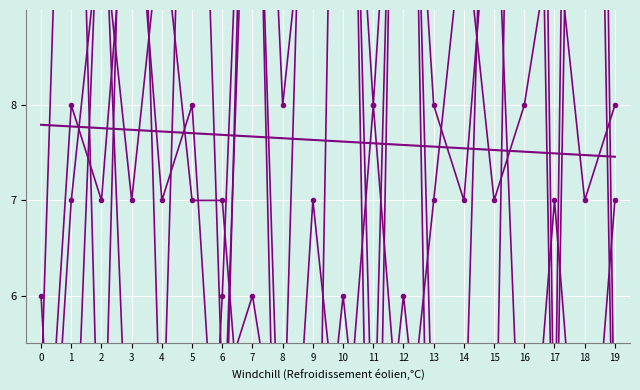

How many values in the col_2 series are below 8?

9